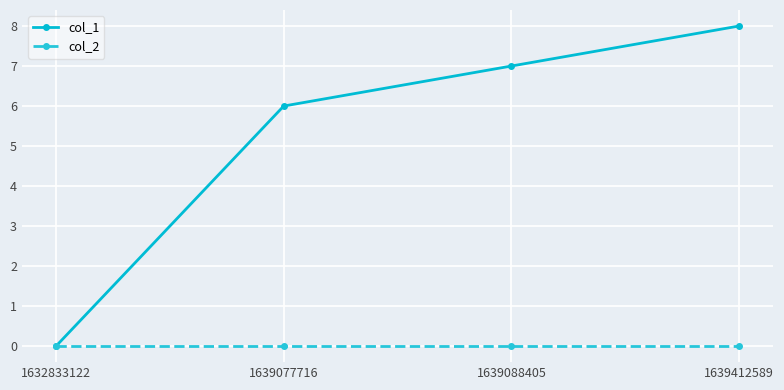

True or false: col_2 has more than 1 interior local peaks.

False